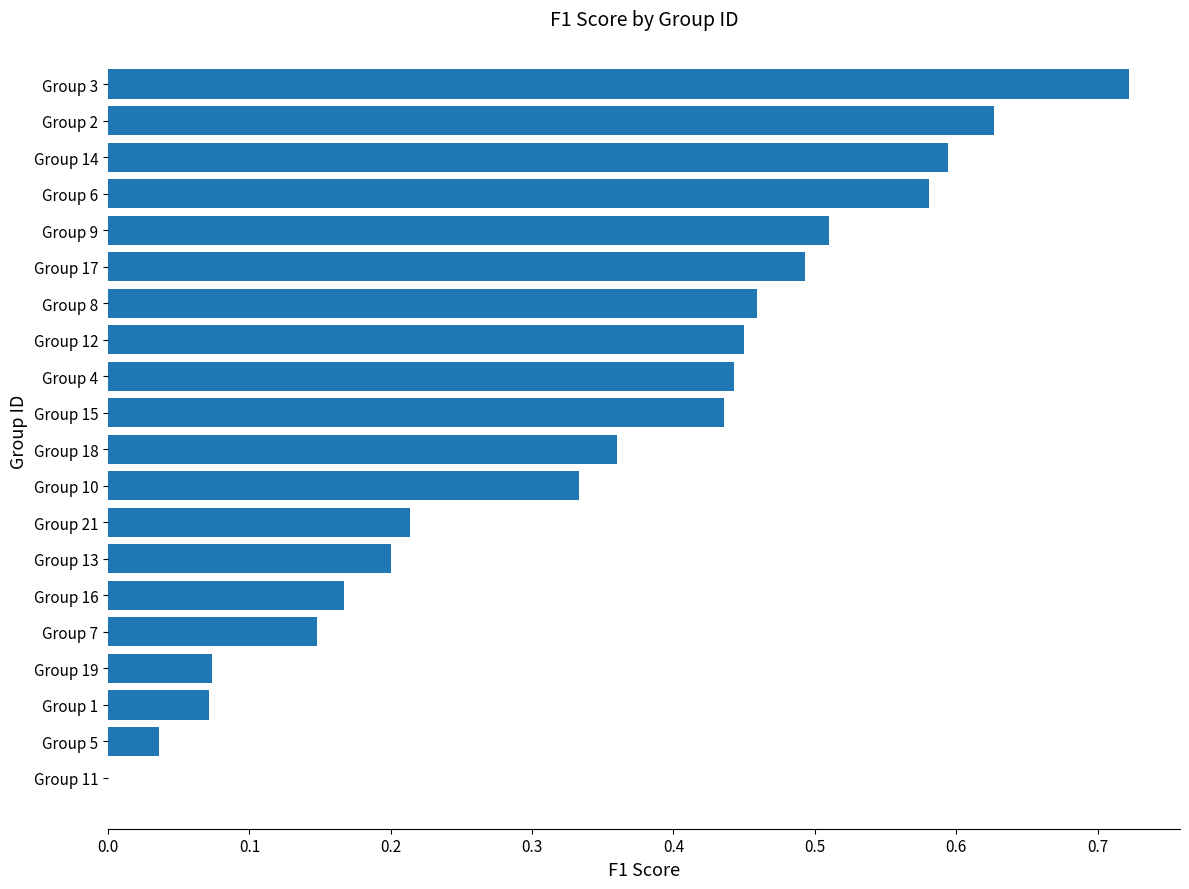

Is it true that the value at Group 7 is 0.2?

False